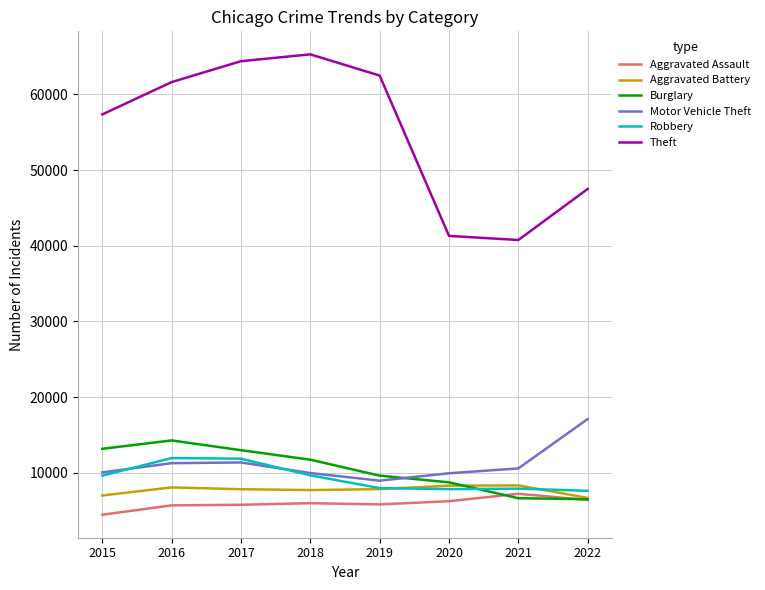

Is it true that Aggravated Assault equals 1591 at 2017?

False